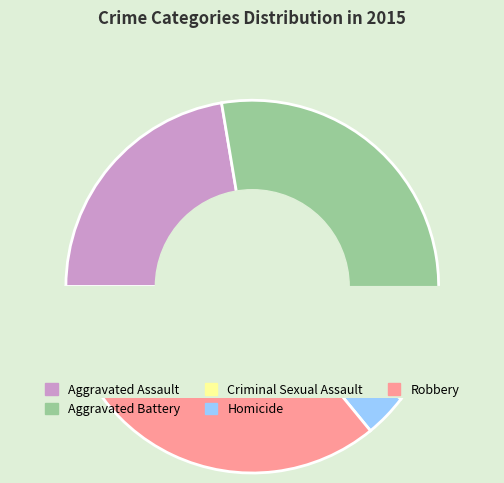

The Robbery slice represents 51% of the pie. True or false?

False